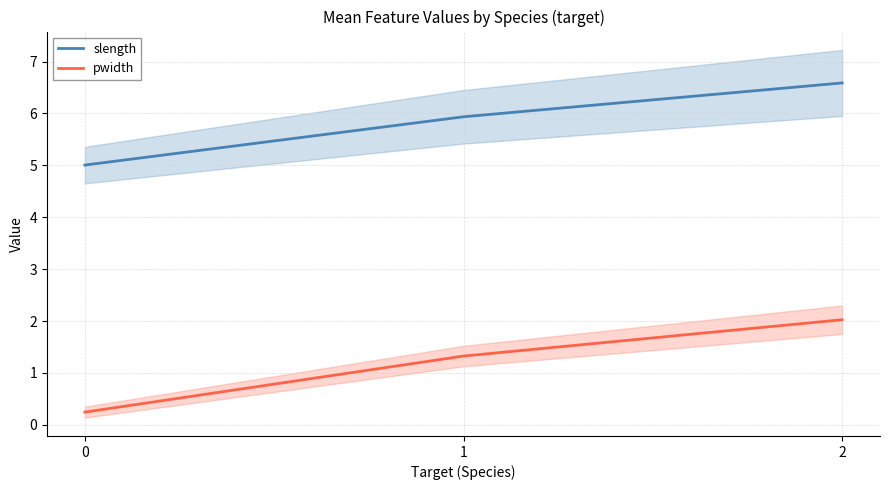

Which category has the highest value in the pwidth series?

2